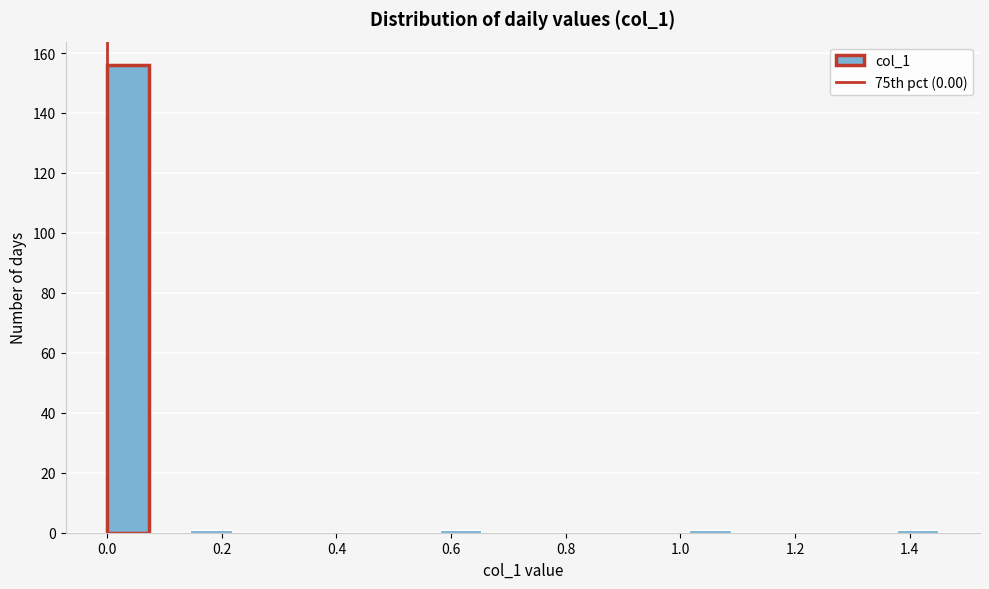

Read against the x-axis, roughly where is the centre of the tallest bar?

0.04